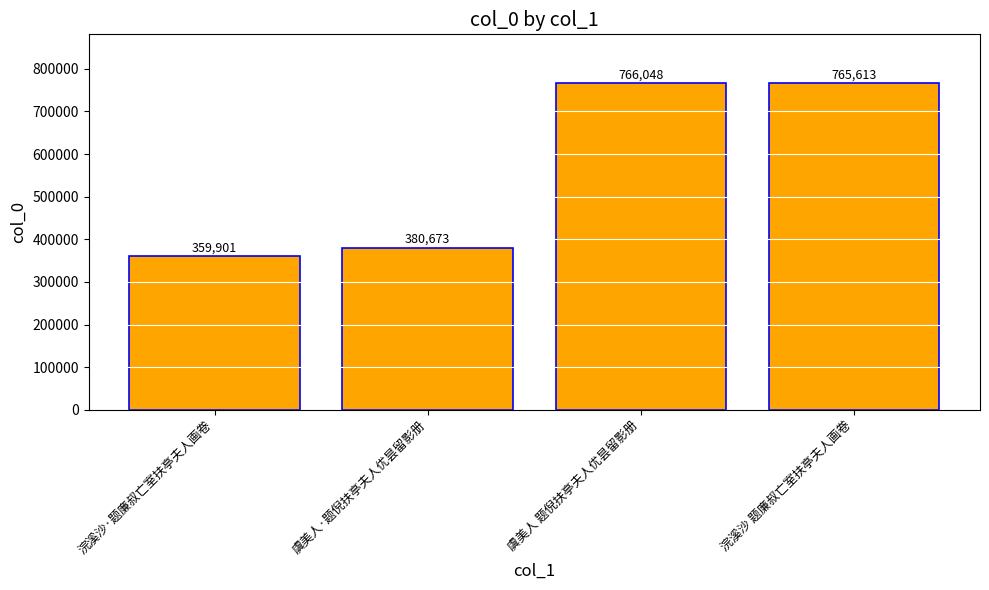

Reading right to left, what are all the values shown in this chart?

浣溪沙 题廉叔亡室扶亭夫人画卷=765613	虞美人 题倪扶亭夫人优昙留影册=766048	虞美人·题倪扶亭夫人优昙留影册=380673	浣溪沙·题廉叔亡室扶亭夫人画卷=359901